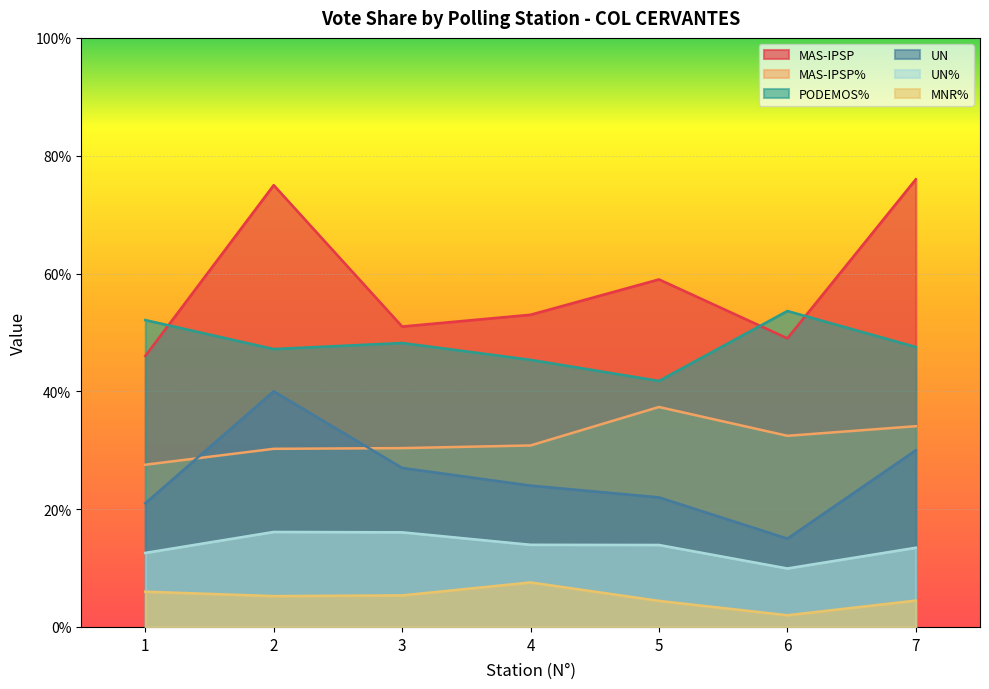

How many interior local peaks does the PODEMOS% series have?

2